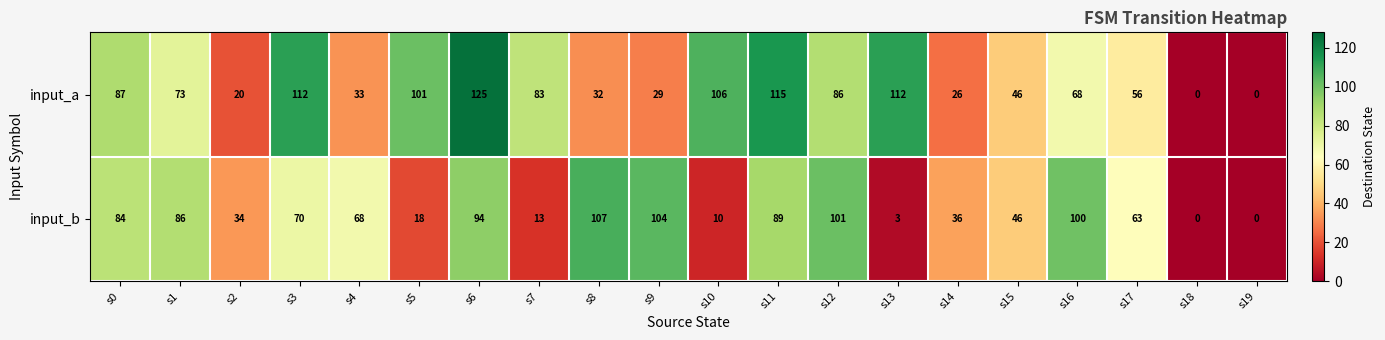

Which series has the widest spread of values?

input_a